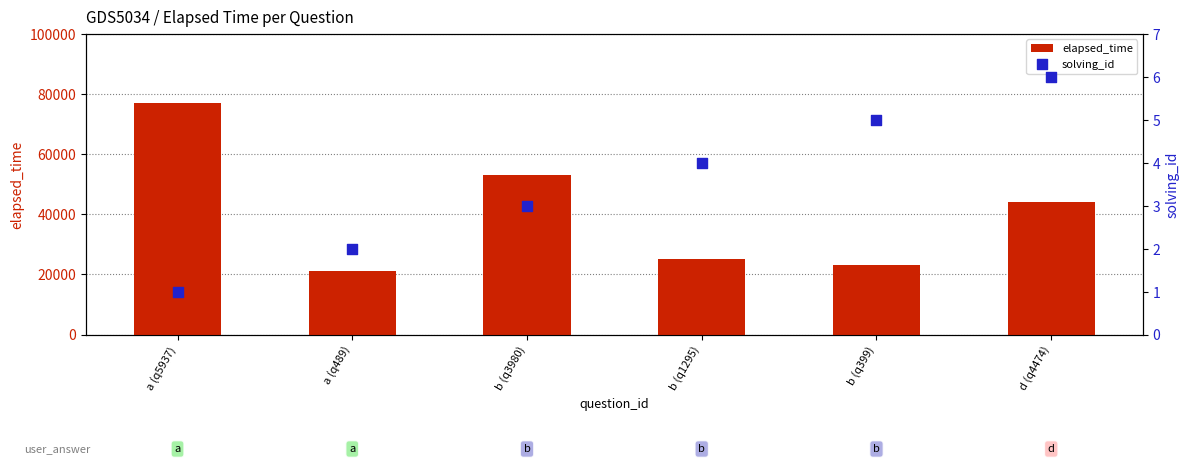

What is the total value across all series at d (q4474)?

44006